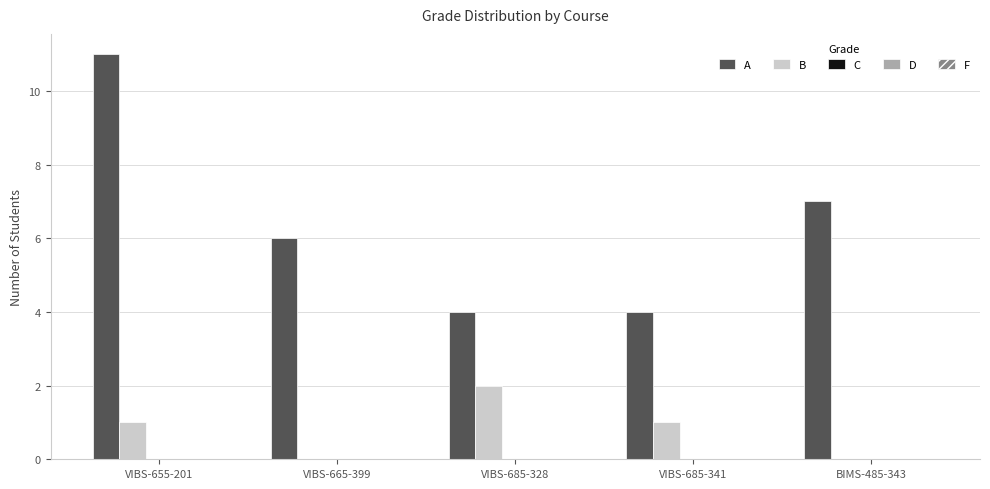

Are the bars grouped side by side (vs. stacked)?

Yes